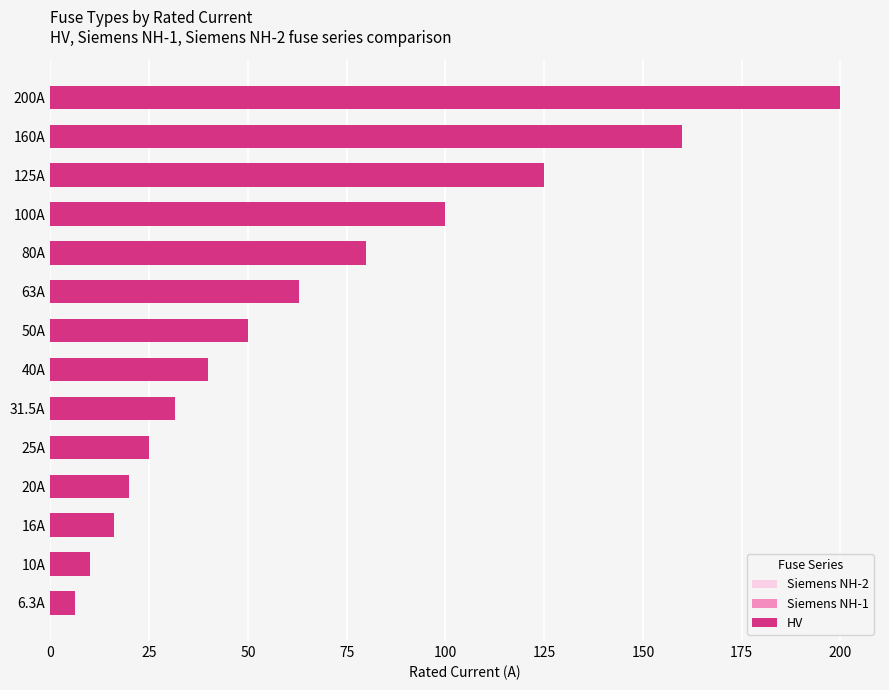

Does the chart contain any negative values?

No